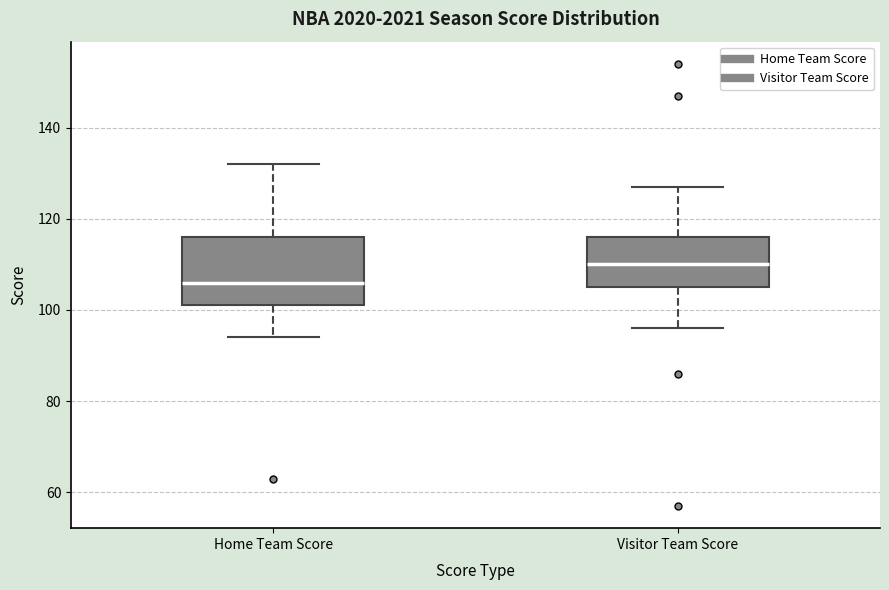

Reading left to right, read every box against the y-axis: the position of its median line, the range the box covers, and the ends of its whiskers. The values are not printed on the chart, so give them approximately, as read against the axis.

Home Team Score: median 106, box 102 to 116, whiskers 94 to 132
Visitor Team Score: median 110, box 106 to 116, whiskers 96 to 128